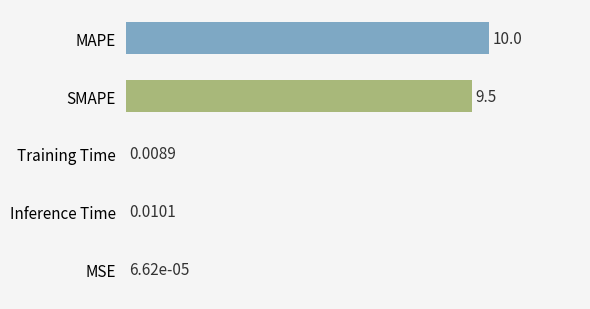

Where is the data nearest to the value 4?

Inference Time